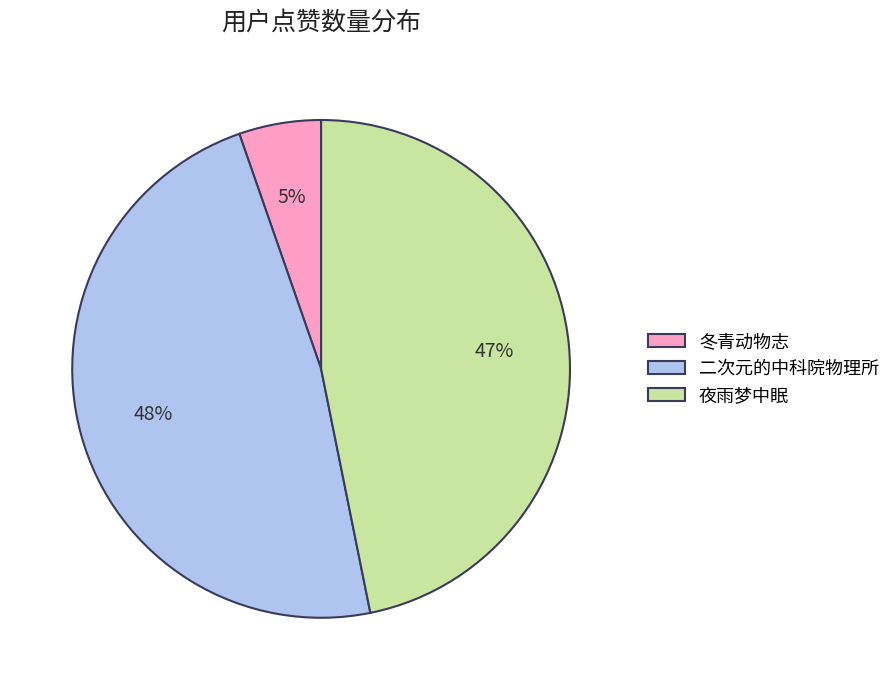

Combined, do 夜雨梦中眠 and 冬青动物志 account for over 50%?

Yes